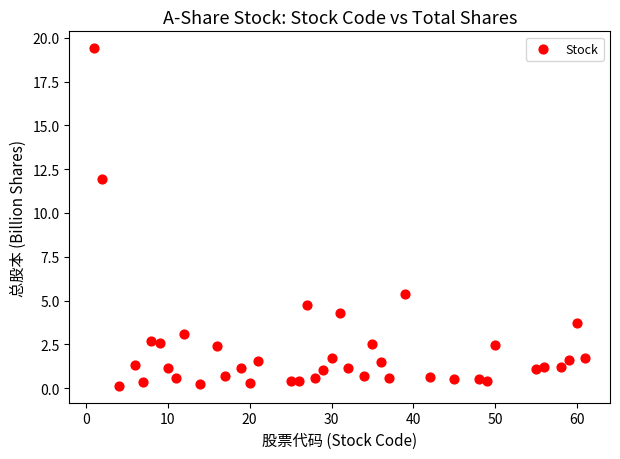

What Y value in the scatter plot is closest to 9?

11.9